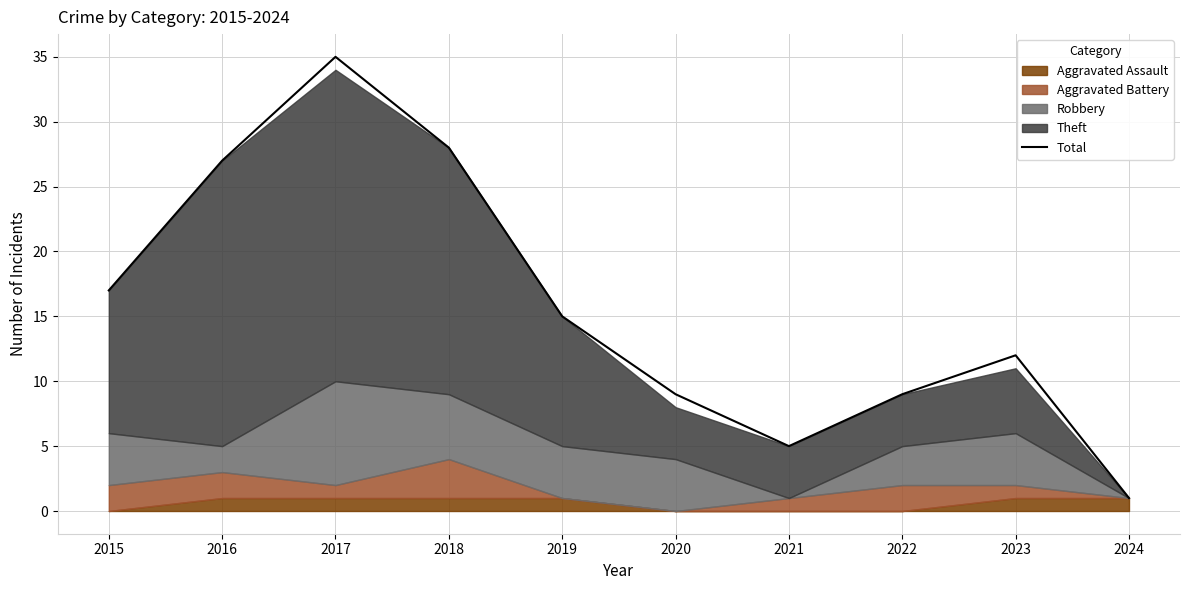

True or false: there are more than 1 points higher than both neighbors.

True